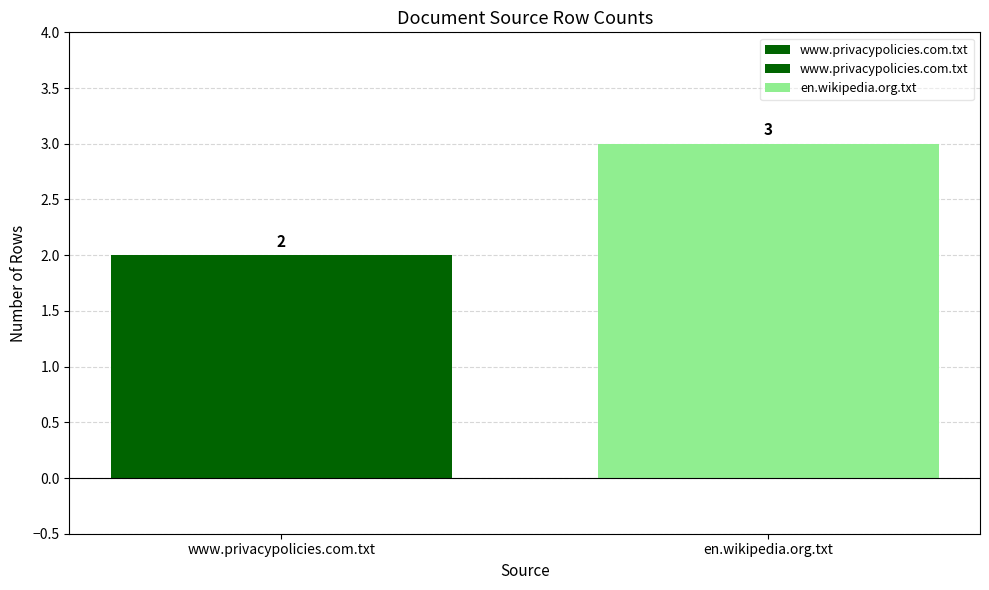

Rank the categories by value from lowest to highest.

www.privacypolicies.com.txt, en.wikipedia.org.txt